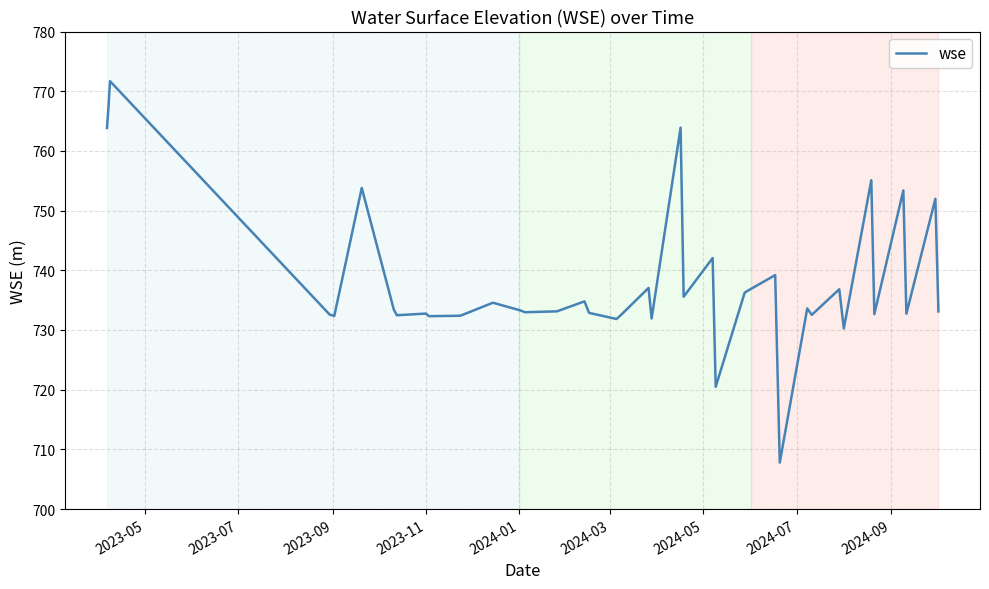

What is the smallest value displayed?

707.8